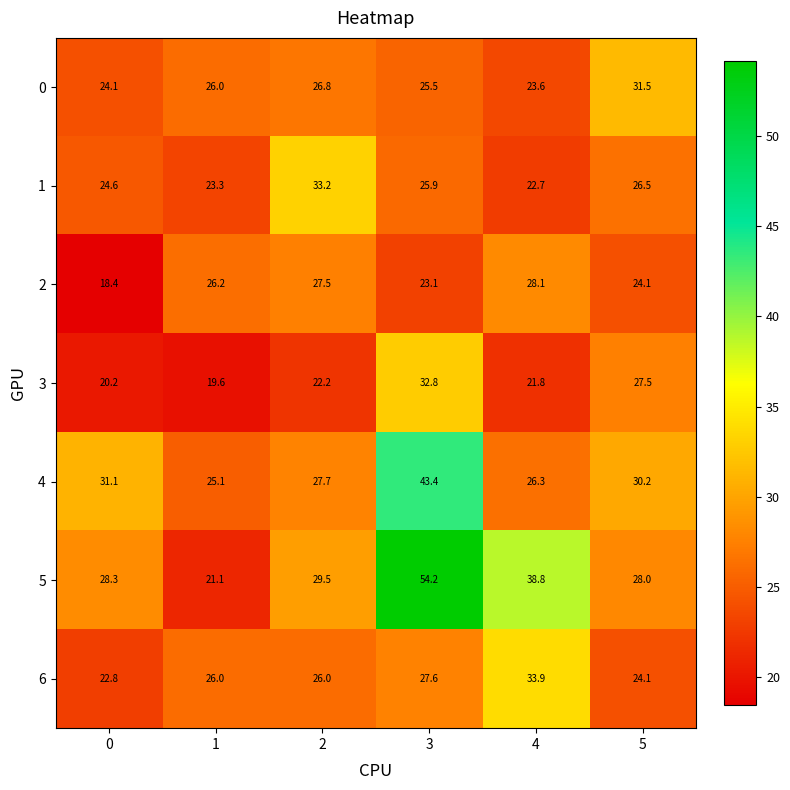

What is the lowest value of the 4 series?

25.1